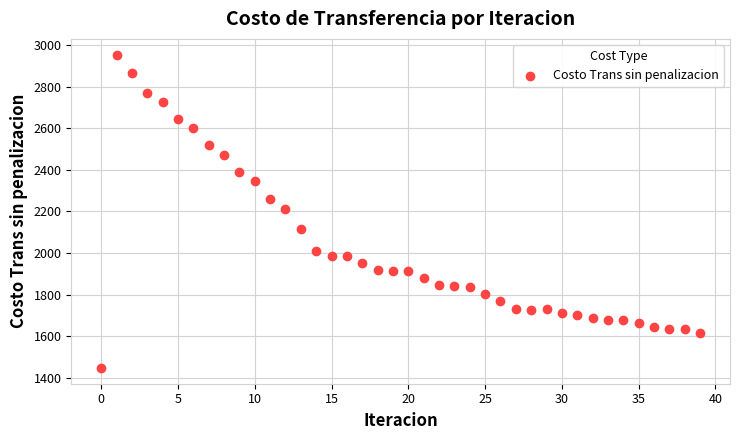

What is the range of Y values (max minus min)?

1507.7